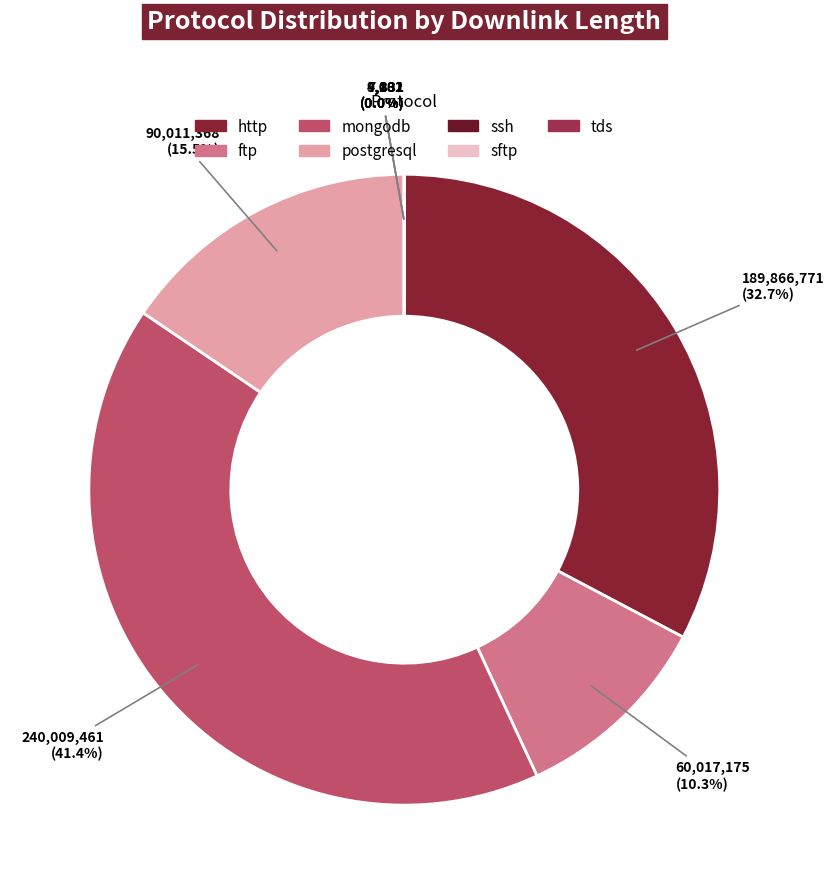

To the nearest percent, what is the difference between the largest and smallest slice percentages?

41%